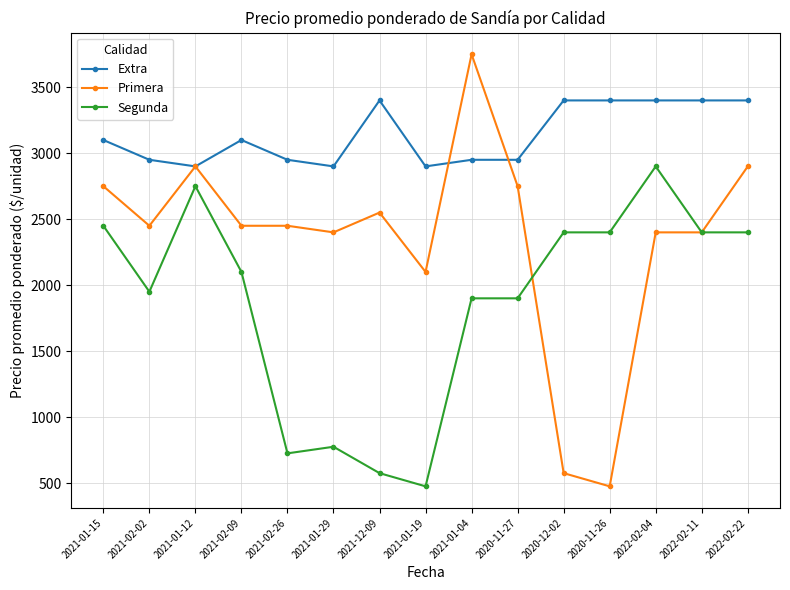

True or false: Segunda and Extra cross at least once.

False